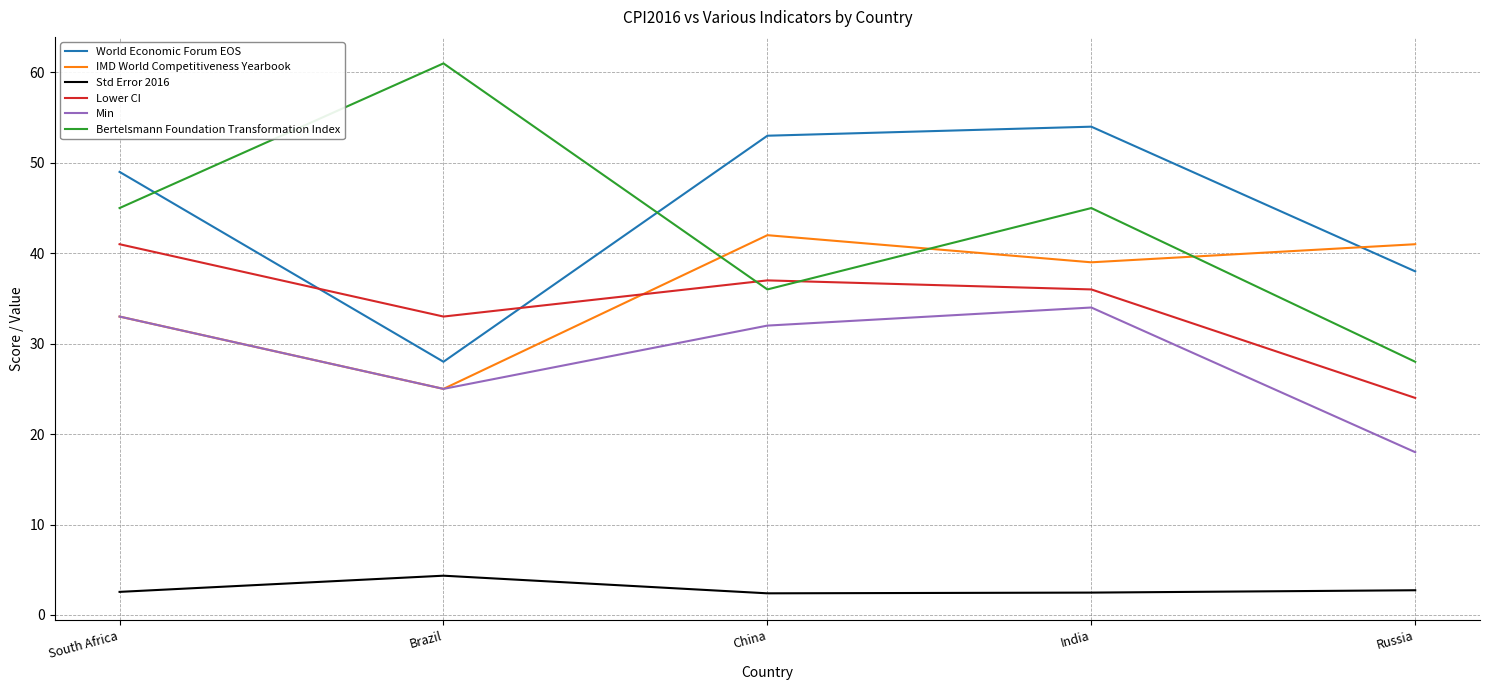

Which series has the widest spread of values?

Bertelsmann Foundation Transformation Index